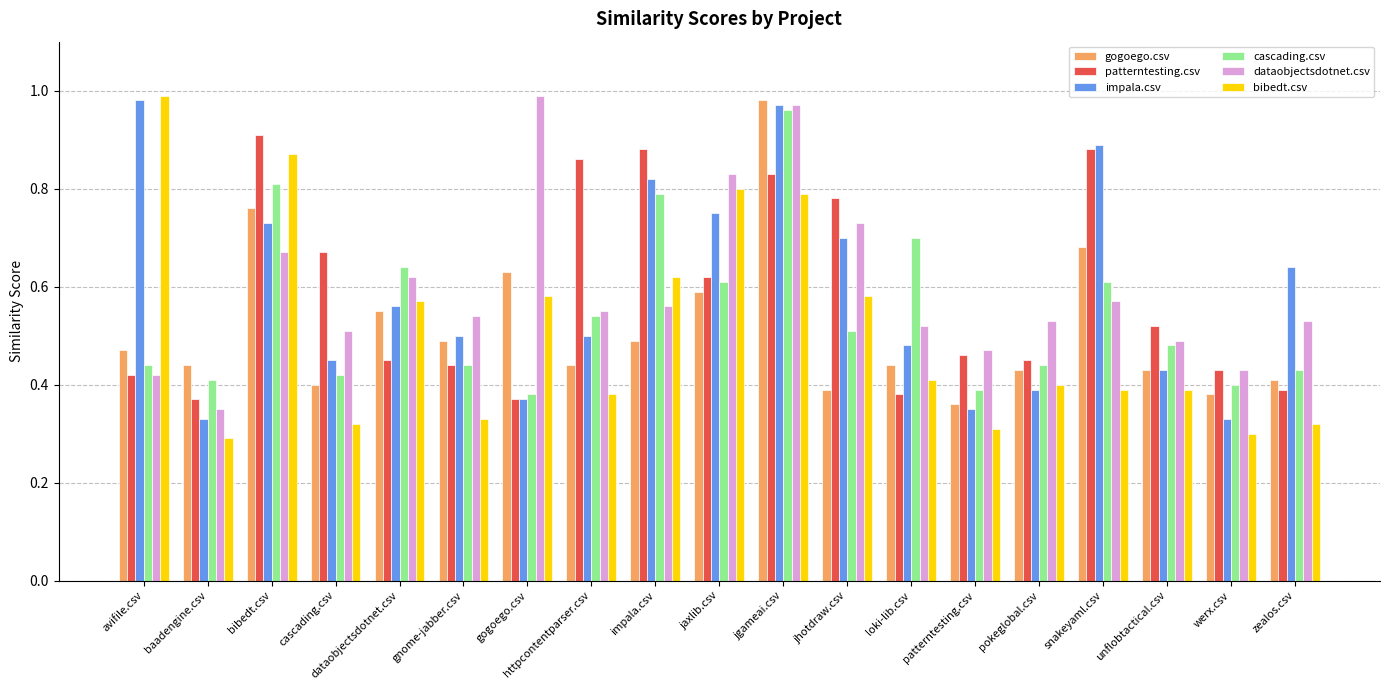

Which series has the largest range (max minus min)?

bibedt.csv